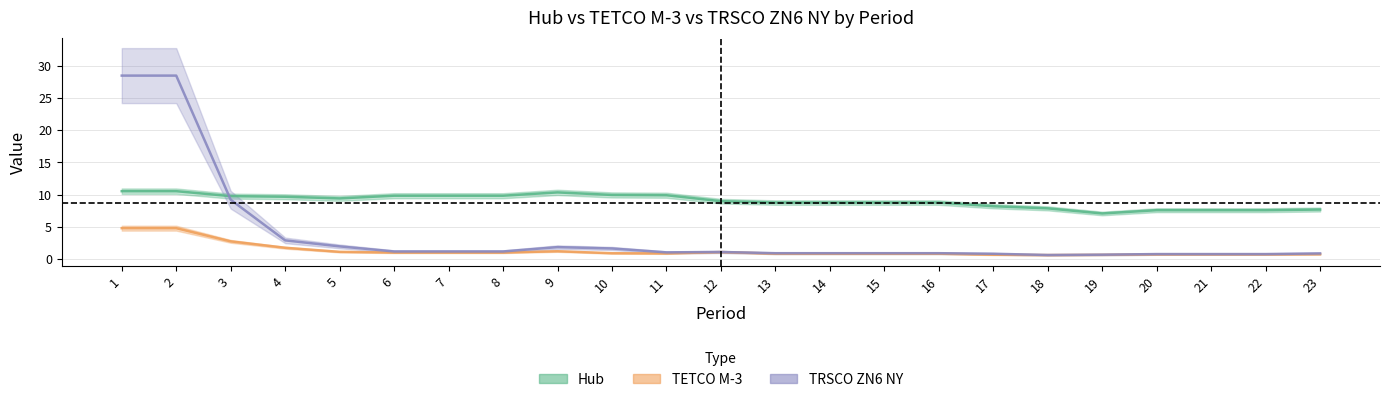

Reading left to right, transcribe all the data shown in this chart.

Hub: 10.5	10.5	9.8	9.7	9.4	9.8	9.8	9.8	10.3	9.9	9.9	9.0	8.8	8.8	8.8	8.8	8.2	7.9	7.1	7.6	7.6	7.6	7.7
TETCO M-3: 4.8	4.8	2.7	1.7	1.1	1.0	1.0	1.0	1.2	0.9	0.9	1.1	0.8	0.8	0.8	0.8	0.7	0.6	0.6	0.7	0.7	0.7	0.7
TRSCO ZN6 NY: 28.5	28.5	9.2	2.9	1.9	1.2	1.2	1.2	1.8	1.6	1.0	1.1	0.9	0.9	0.9	0.9	0.8	0.6	0.7	0.8	0.8	0.8	0.9